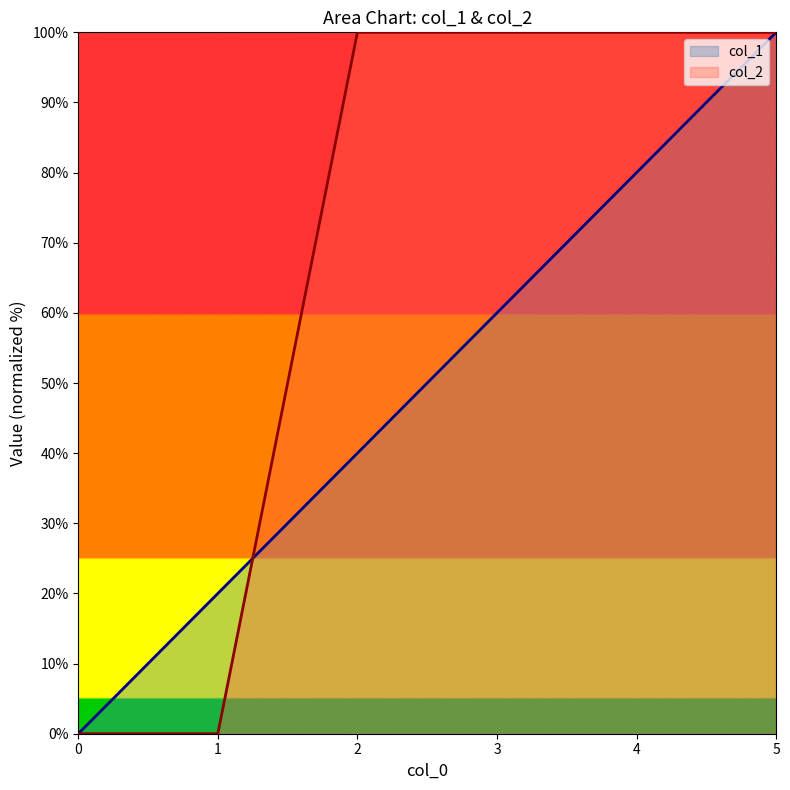

What is the difference between the col_1 values at 1 and 0?

20